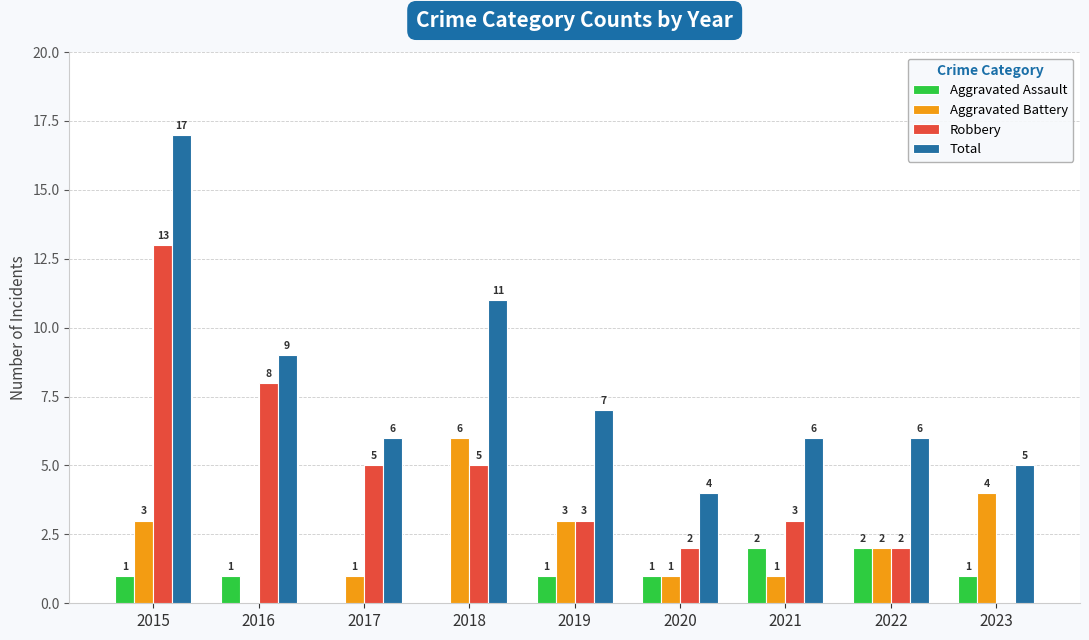

Reading left to right, list all the values displayed in this chart.

Aggravated Assault: 2015=1	2016=1	2017=0	2018=0	2019=1	2020=1	2021=2	2022=2	2023=1
Aggravated Battery: 2015=3	2016=0	2017=1	2018=6	2019=3	2020=1	2021=1	2022=2	2023=4
Robbery: 2015=13	2016=8	2017=5	2018=5	2019=3	2020=2	2021=3	2022=2	2023=0
Total: 2015=17	2016=9	2017=6	2018=11	2019=7	2020=4	2021=6	2022=6	2023=5